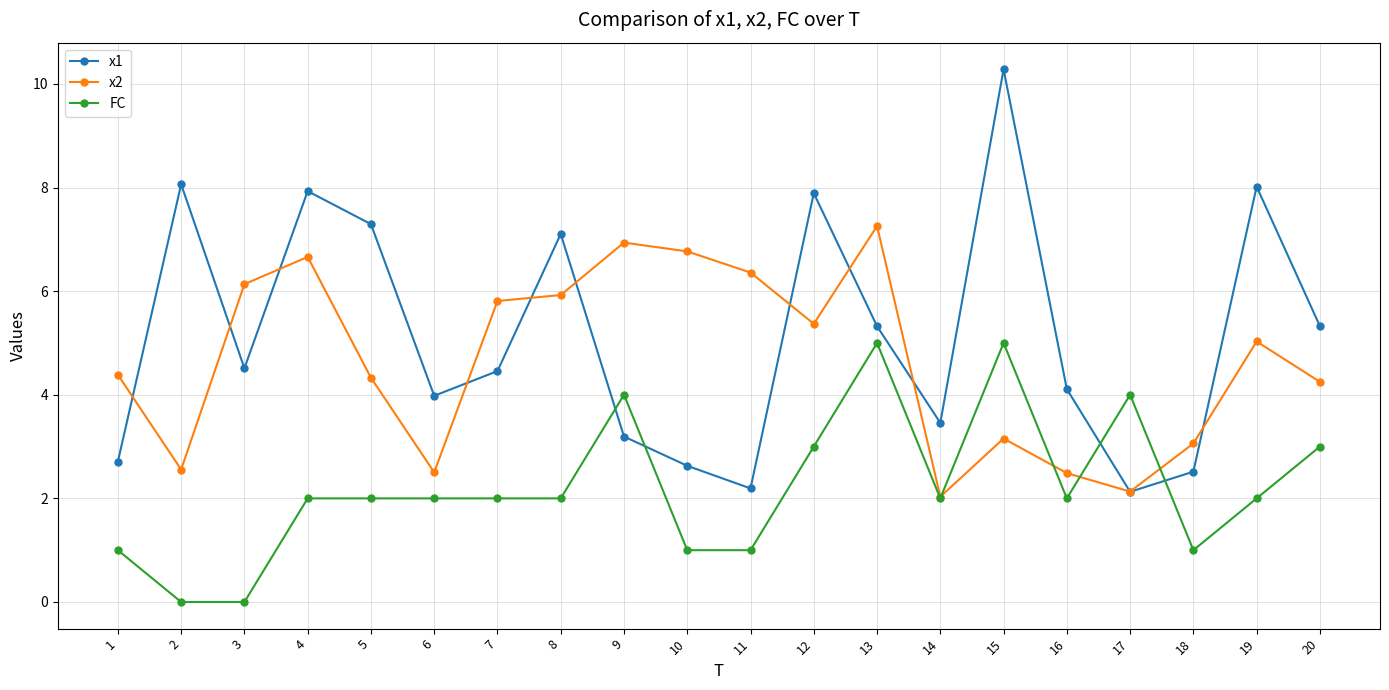

How many times do x1 and x2 cross each other?

11